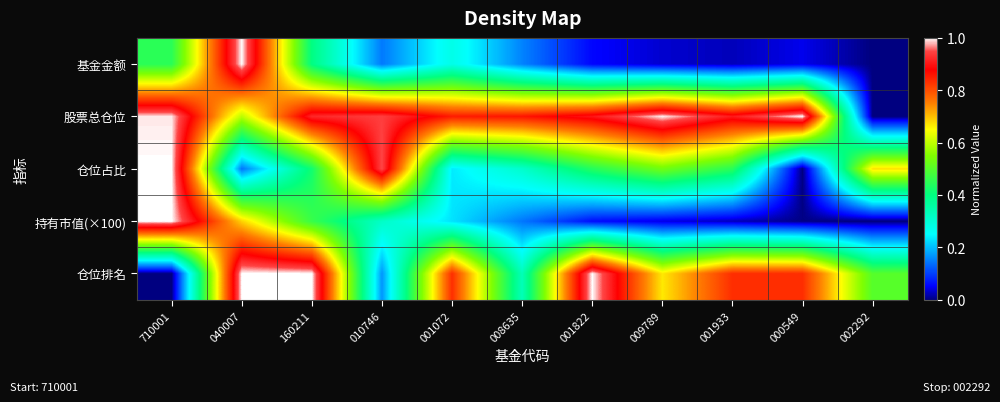

What is the spread (max minus min) of values at 040007?

0.9